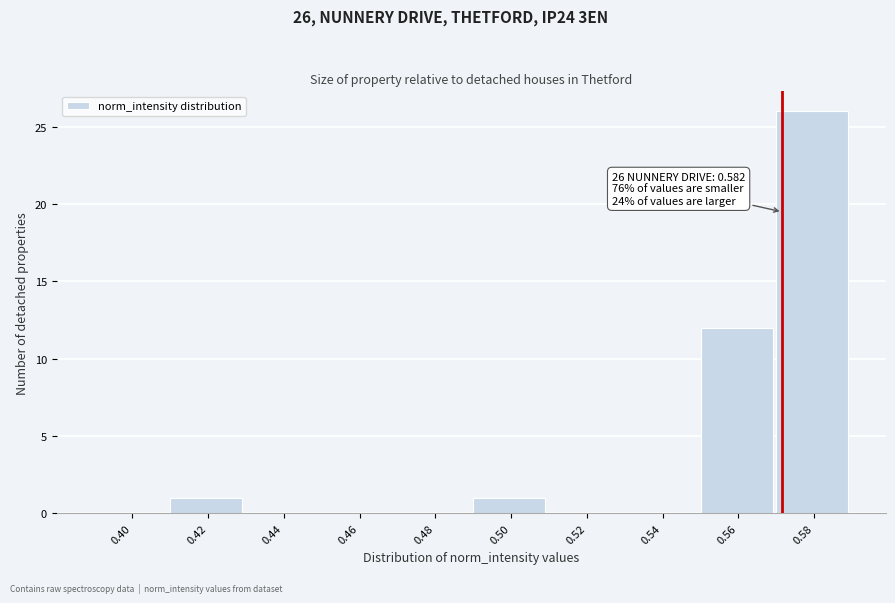

Reading right to left, extract all data points from this chart.

0.58=26	0.56=12	0.54=0	0.52=0	0.50=1	0.48=0	0.46=0	0.44=0	0.42=1	0.40=0